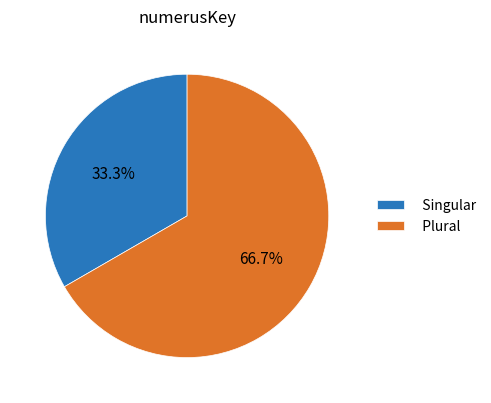

The Plural slice represents 54% of the pie. True or false?

False